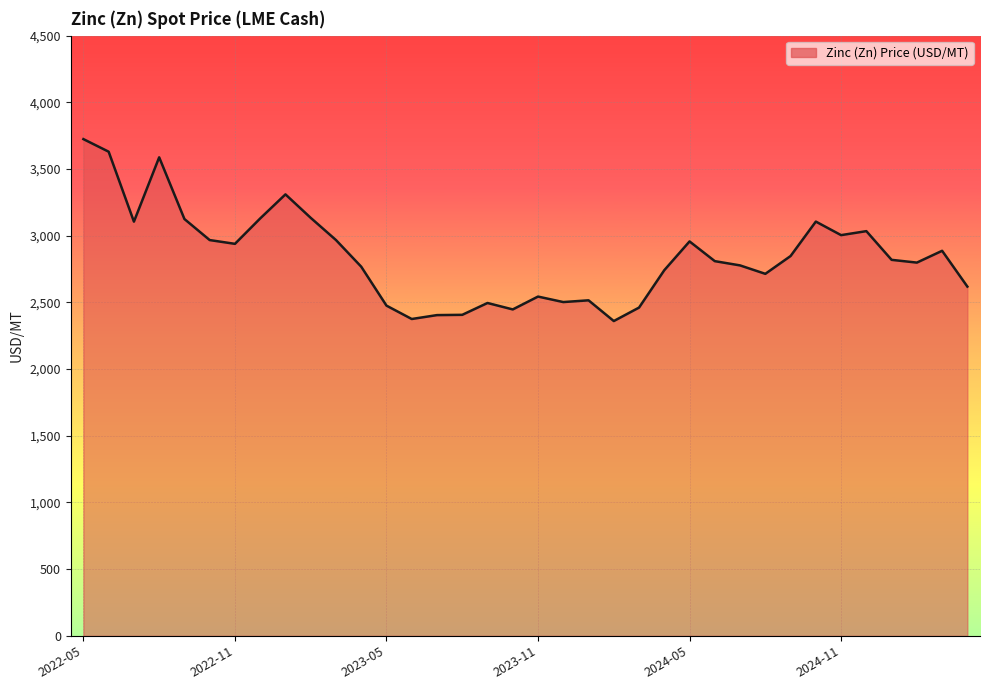

What is the difference between the maximum and minimum values?

1364.0